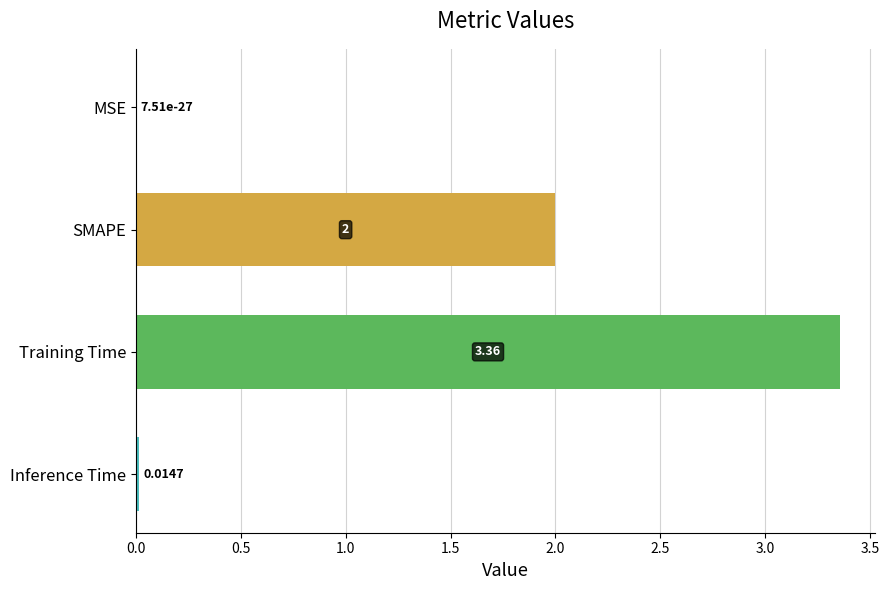

Where is the data nearest to the value 1?

Inference Time